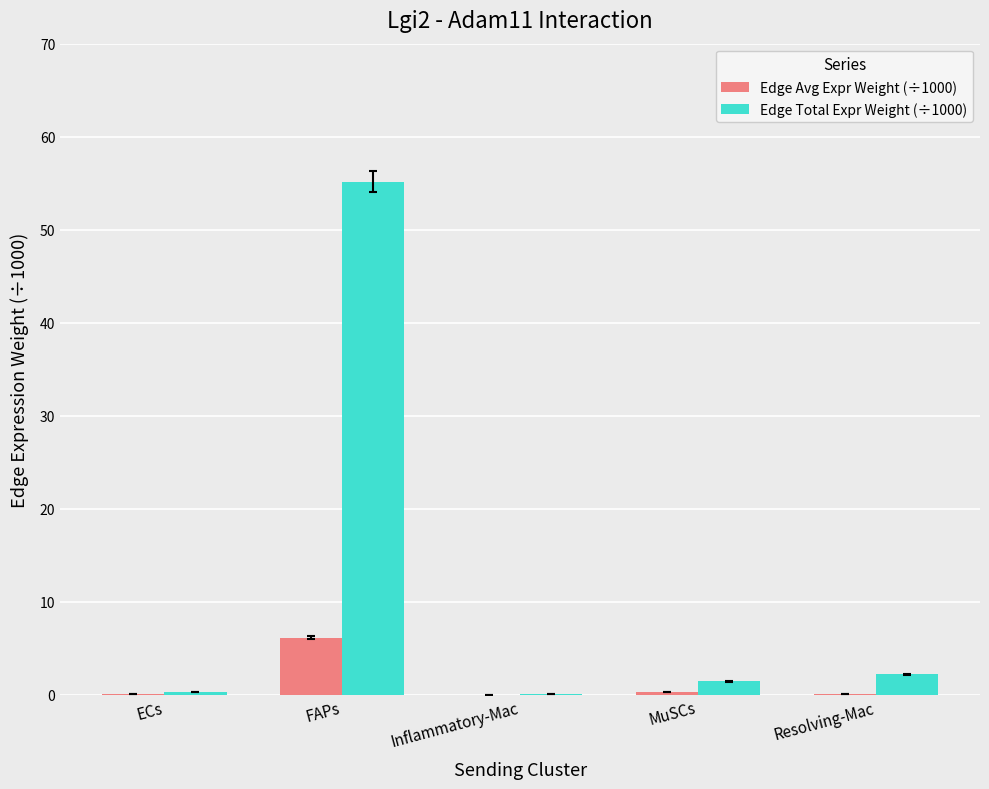

True or false: Edge Total Expr Weight (÷1000) has a value of 23.1 at FAPs.

False